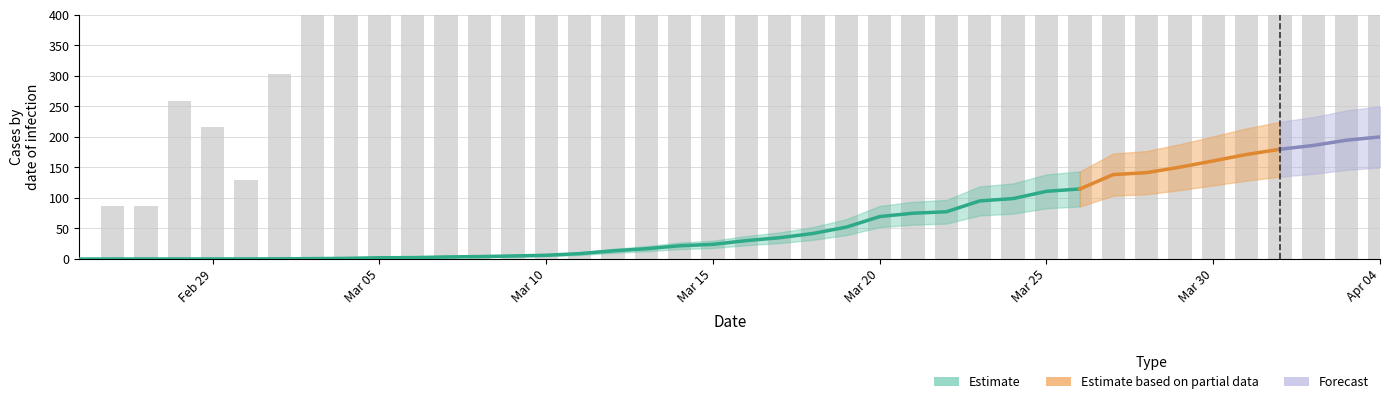

Which has a higher value, 16 or 20?

20